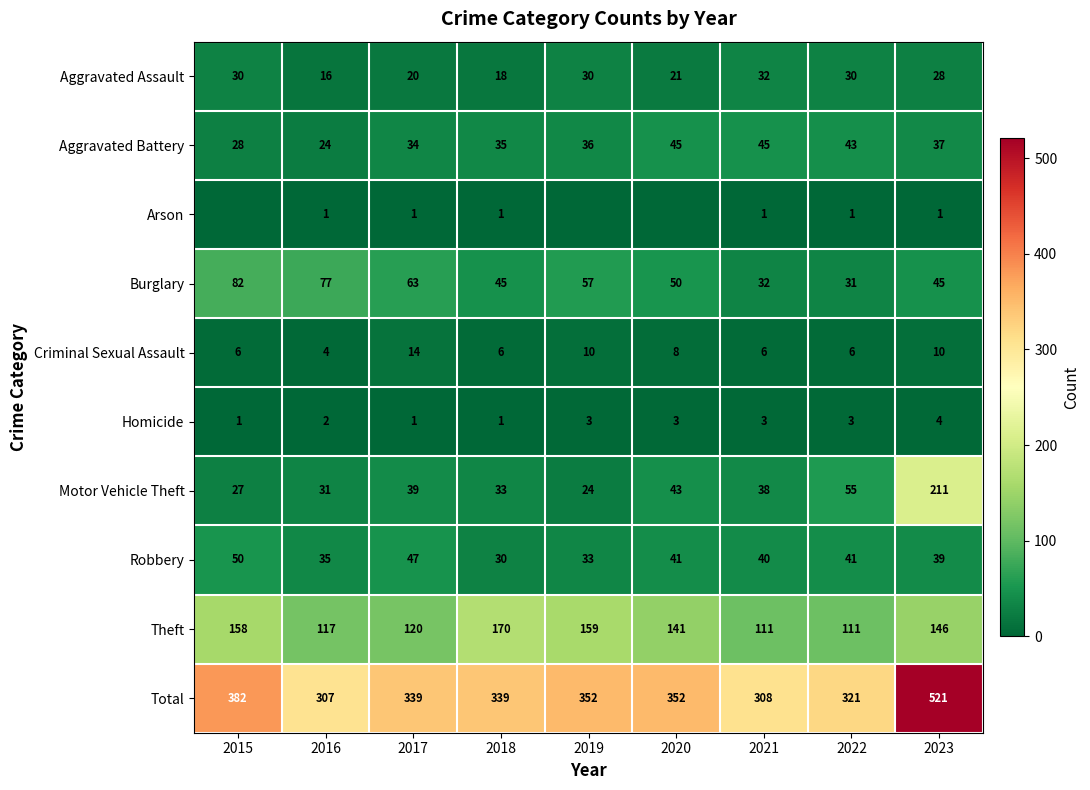

How many values in the Robbery series are below 40?

4